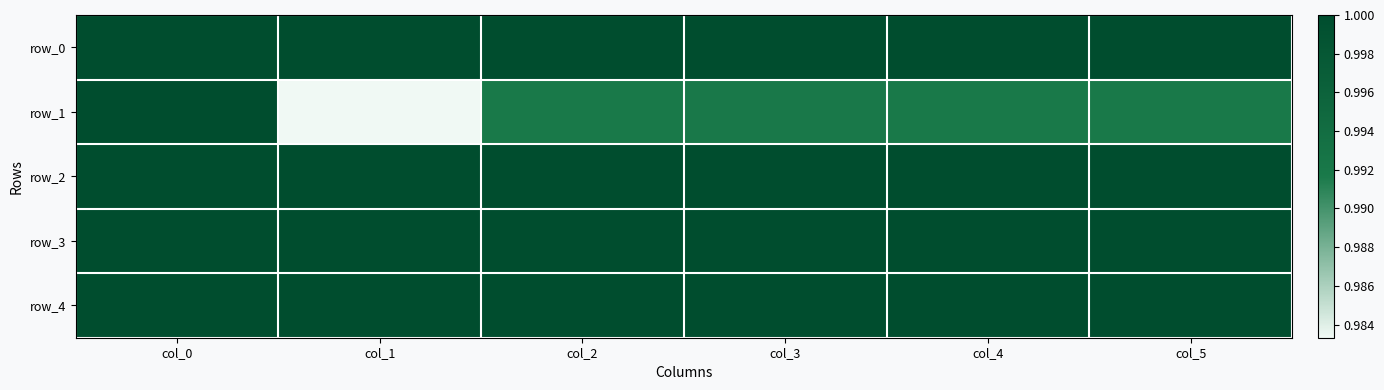

Is the value of row_3 at col_5 greater than the value of row_2 at col_0?

No